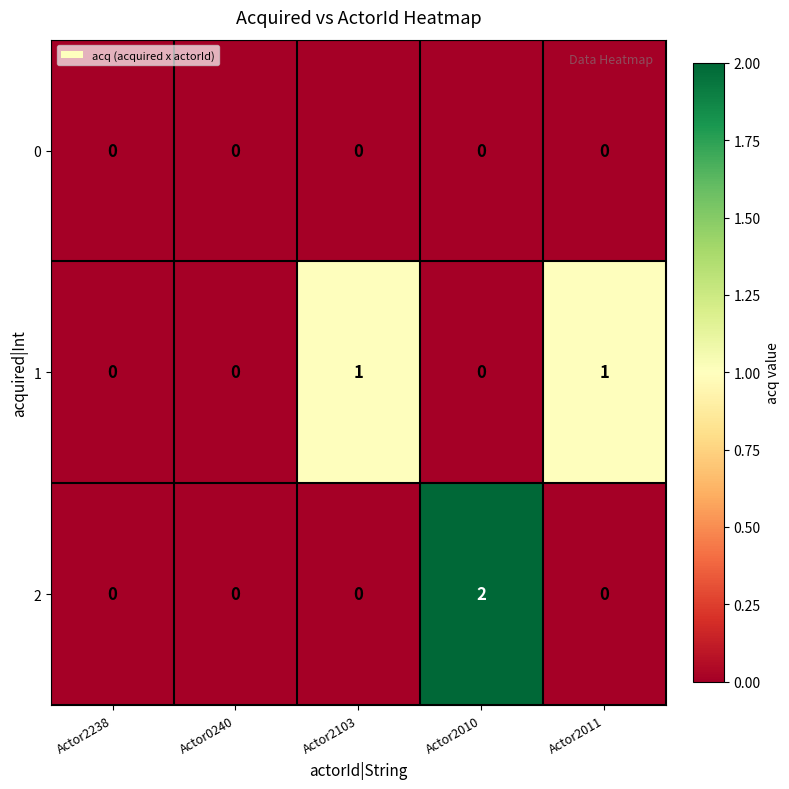

How many 2 values are between 0 and 1?

4